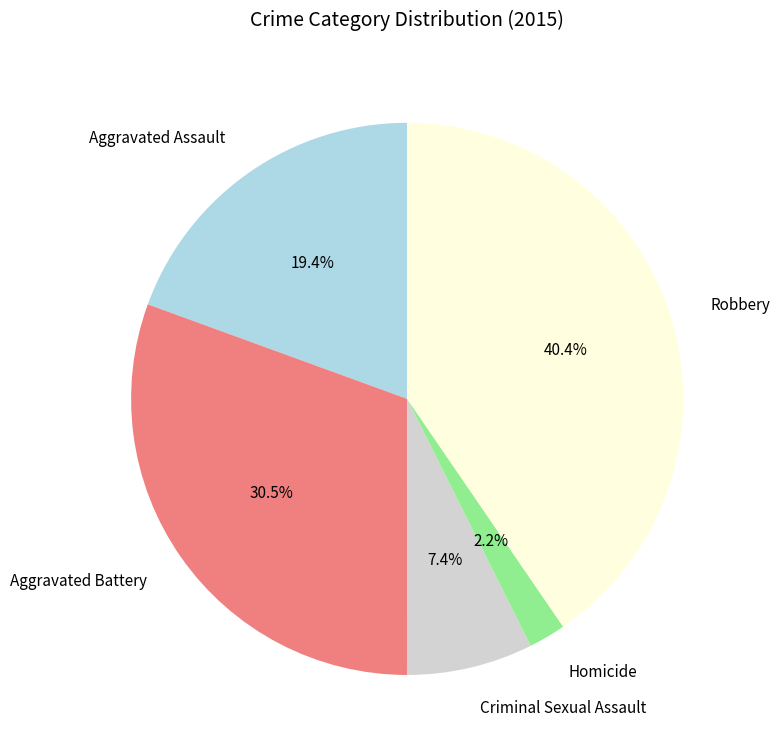

To the nearest percent, what portion does Homicide represent?

2%